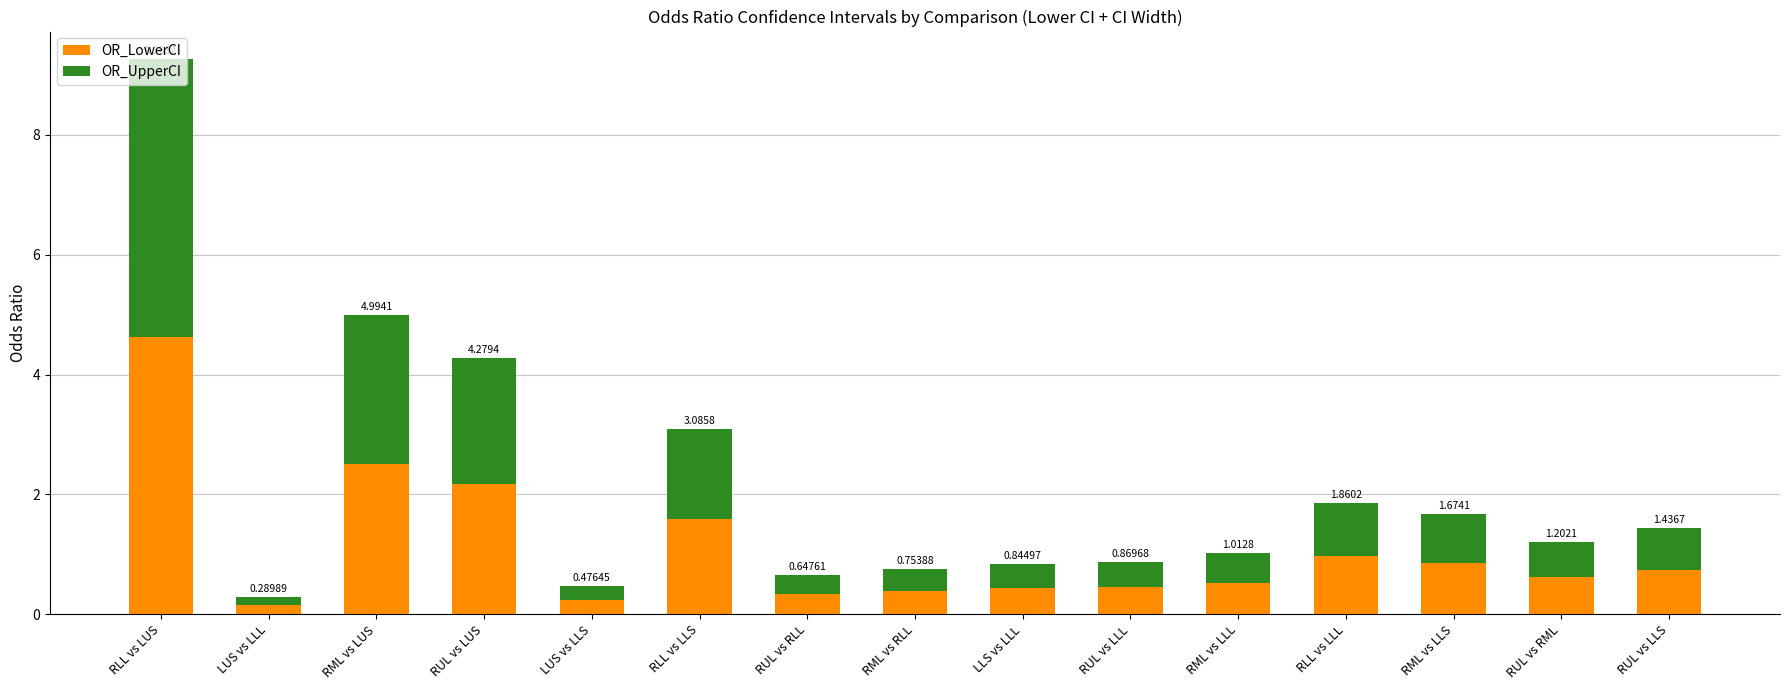

At how many categories does at least one series exceed 1?

4